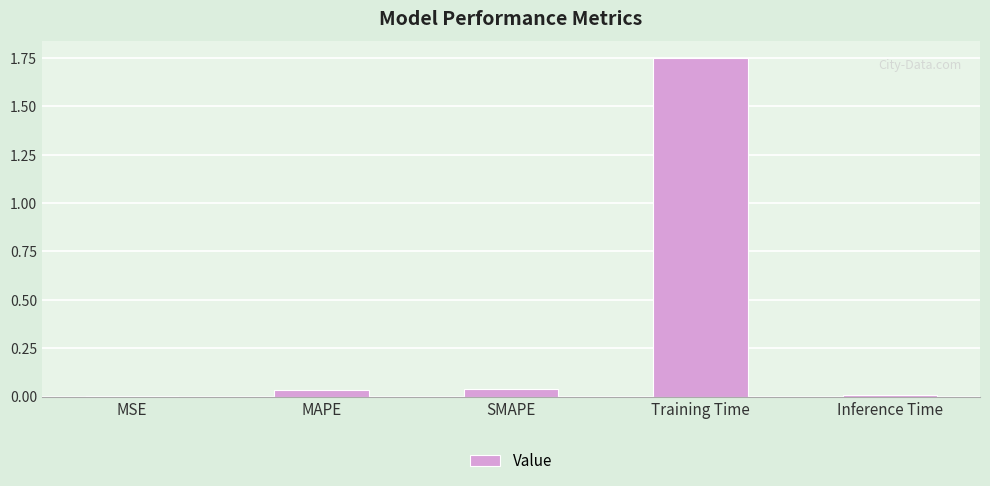

The chart shows a value of 0.0 at MAPE. True or false?

True